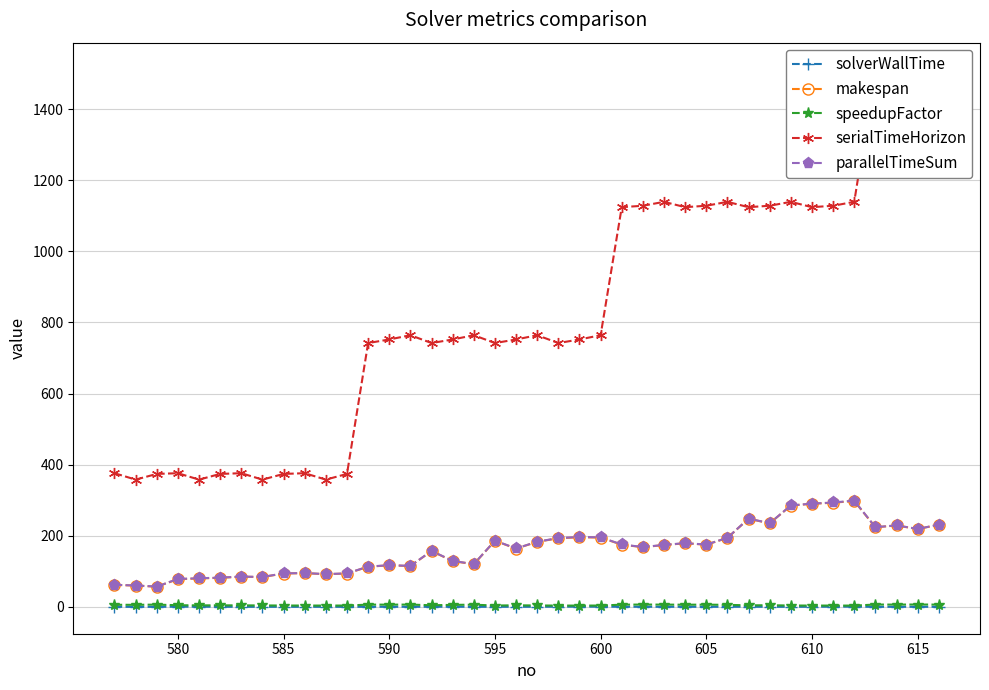

Is the value of makespan at 590 greater than the value of solverWallTime at 605?

Yes